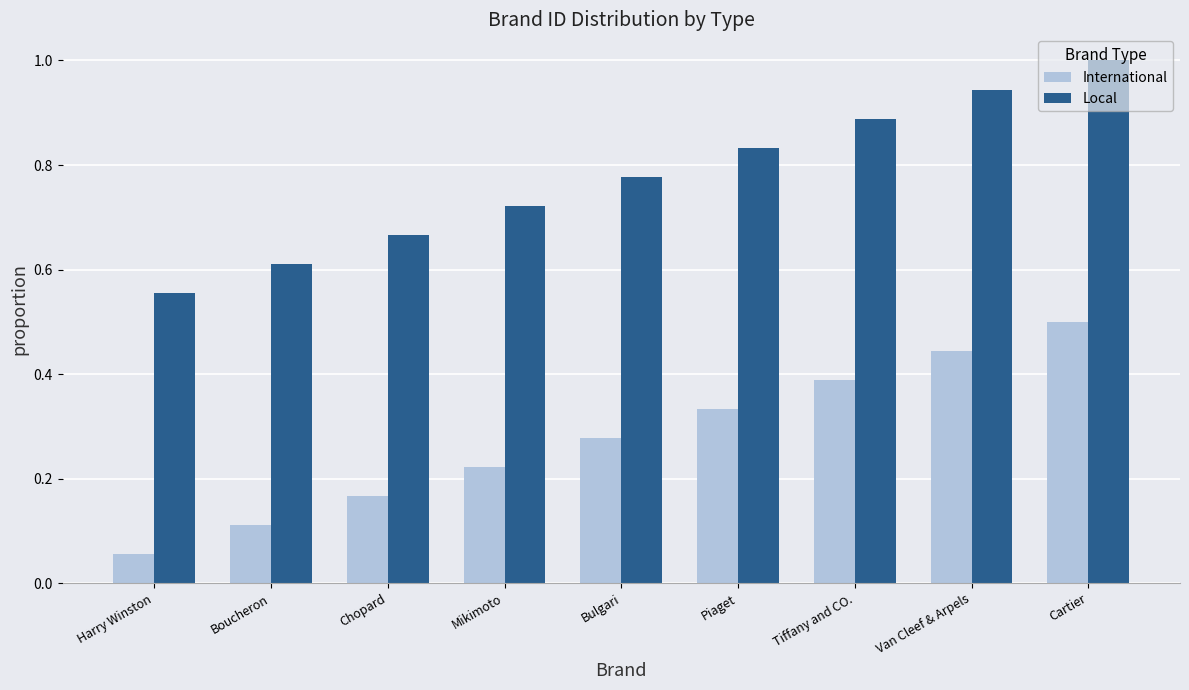

What is the sum of the Local values at Chopard and Harry Winston?

1.2